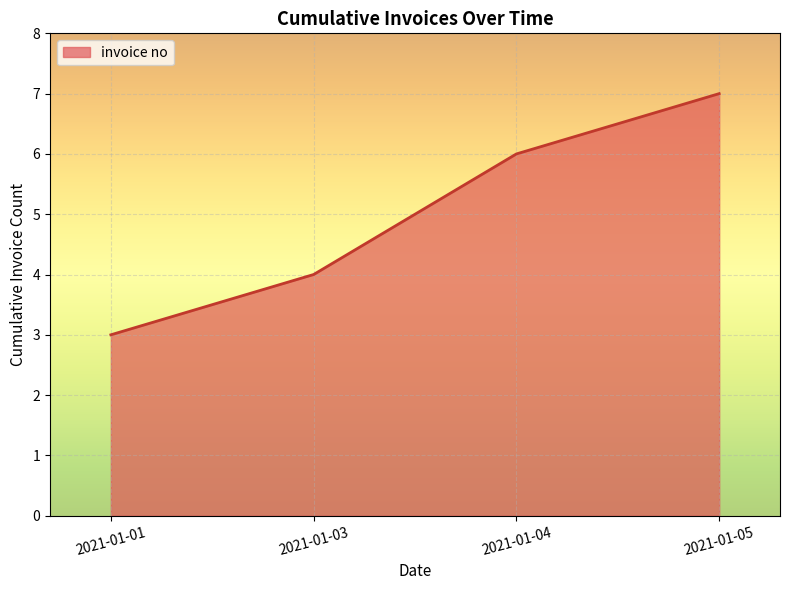

True or false: there are more than 1 points higher than both neighbors.

False